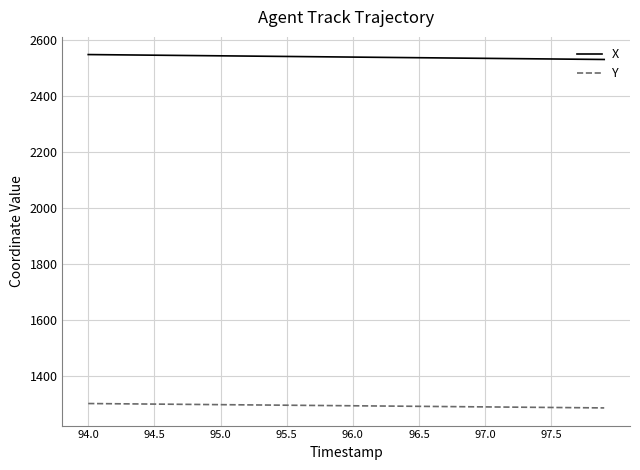

Which series has the largest total across all categories?

X